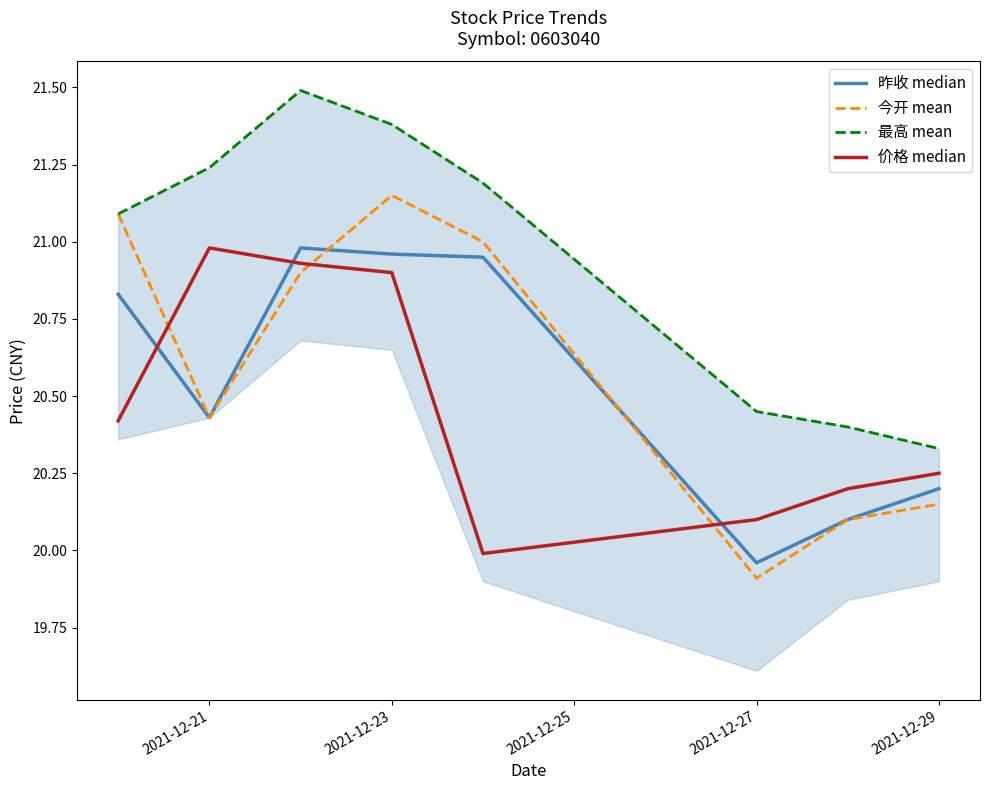

The 今开 mean series shows 19.9 at 2021-12-27. True or false?

True